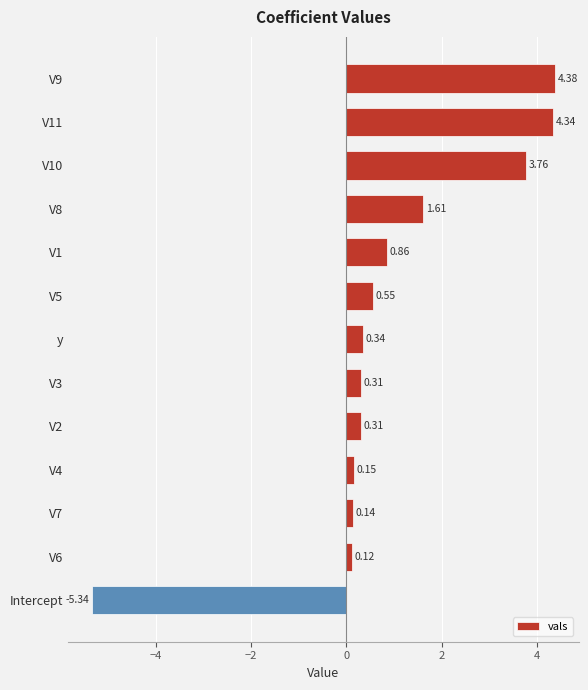

What is the label of the 13th bar from the top?

Intercept